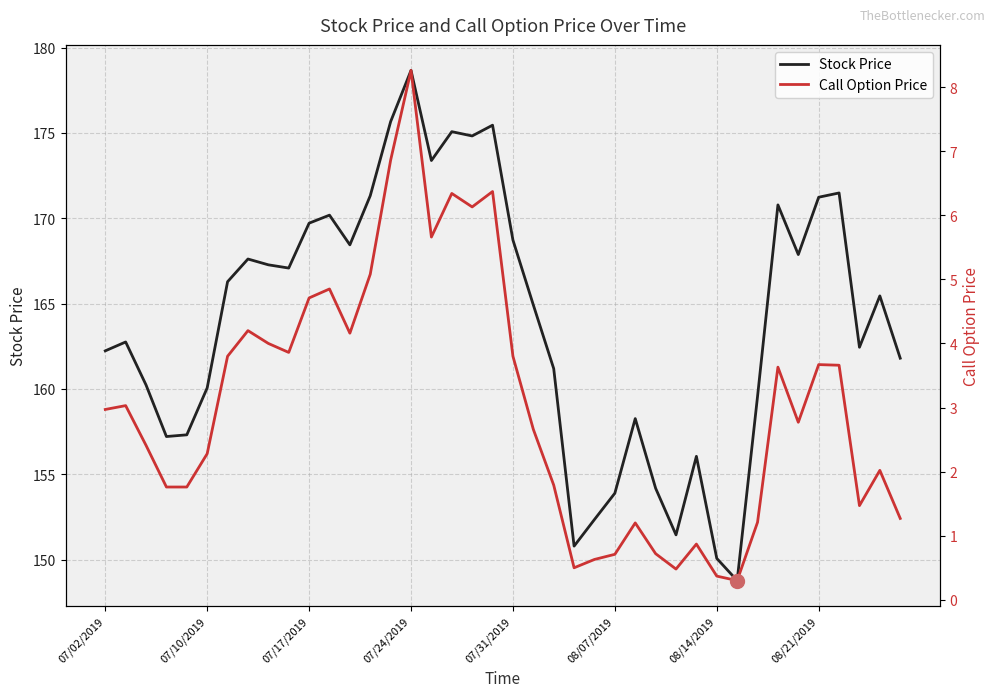

Reading left to right, transcribe all the data shown in this chart.

Stock Price: 162.2	162.8	160.2	157.2	157.3	160.1	166.3	167.6	167.3	167.1	169.7	170.2	168.4	171.3	175.7	178.7	173.4	175.1	174.8	175.4	168.7	164.9	161.2	150.8	152.3	153.9	158.3	154.2	151.4	156.1	150.1	148.8	159.6	170.8	167.9	171.2	171.5	162.4	165.4	161.8
Call Option Price: 3.0	3.0	2.4	1.8	1.8	2.3	3.8	4.2	4.0	3.9	4.7	4.8	4.2	5.1	6.9	8.3	5.7	6.3	6.1	6.4	3.8	2.7	1.8	0.5	0.6	0.7	1.2	0.7	0.5	0.9	0.4	0.3	1.2	3.6	2.8	3.7	3.7	1.5	2.0	1.3